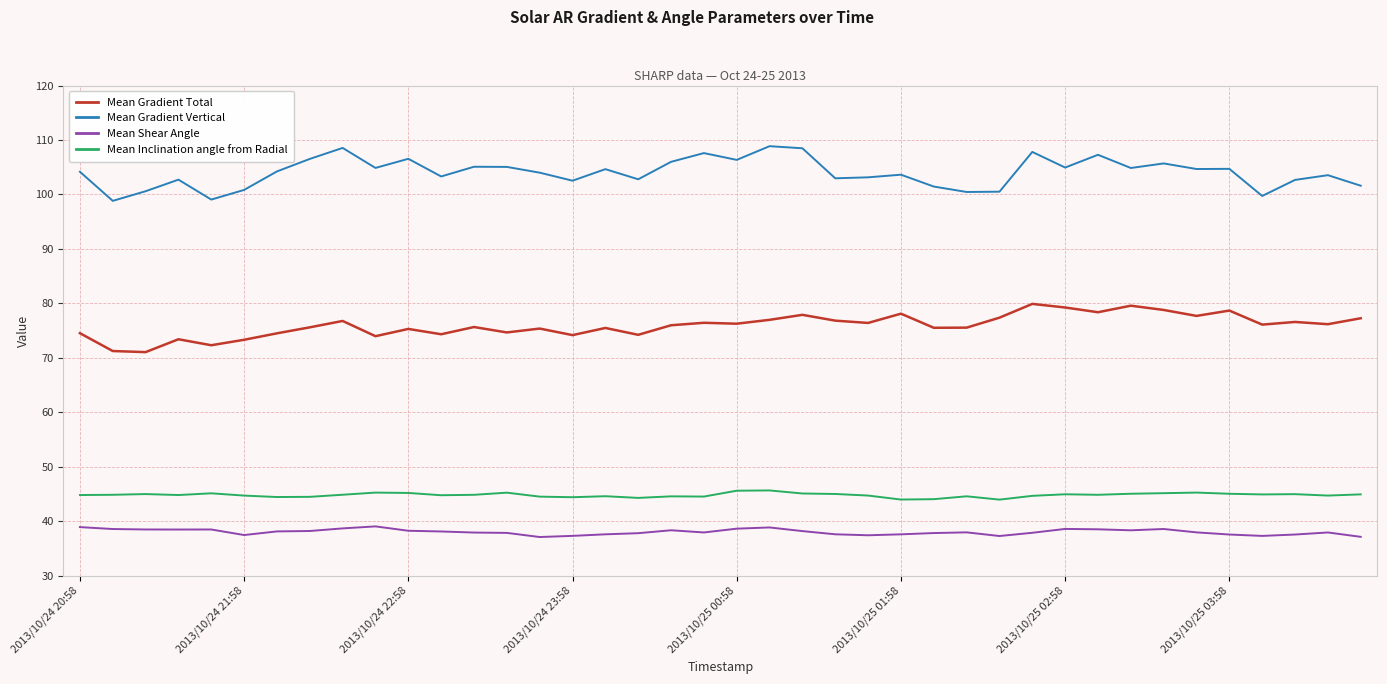

True or false: Mean Inclination angle from Radial and Mean Gradient Vertical cross at least once.

False